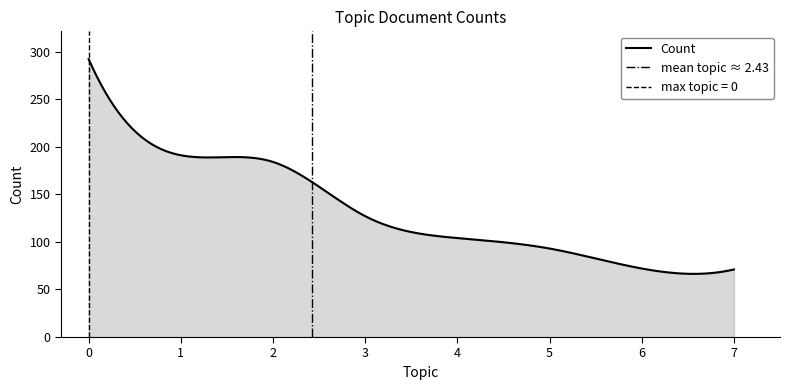

Count the number of data series in this chart.

1